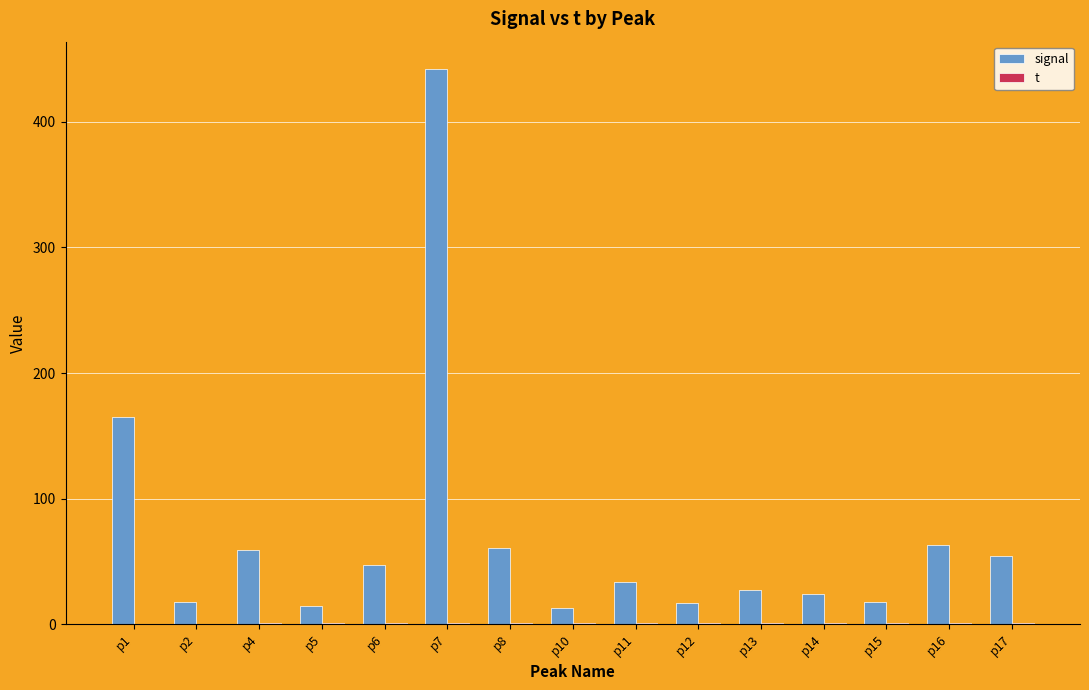

Rank the series by their maximum value, from highest to lowest.

signal, t